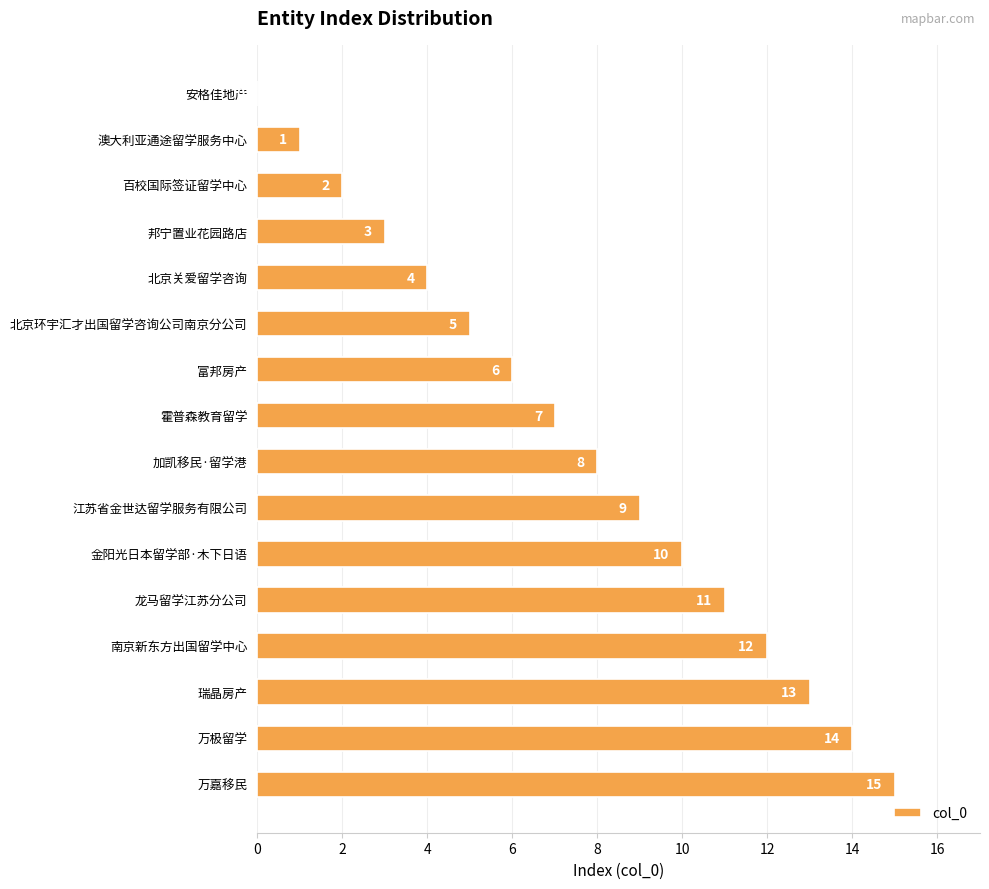

What is the maximum value shown in the chart?

15